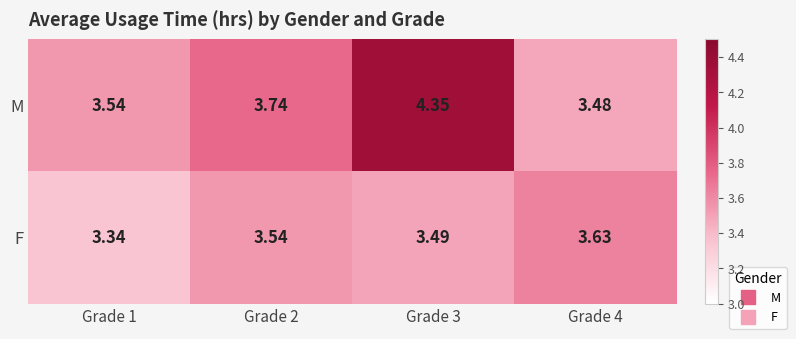

Which series changed the most between Grade 1 and Grade 4?

F